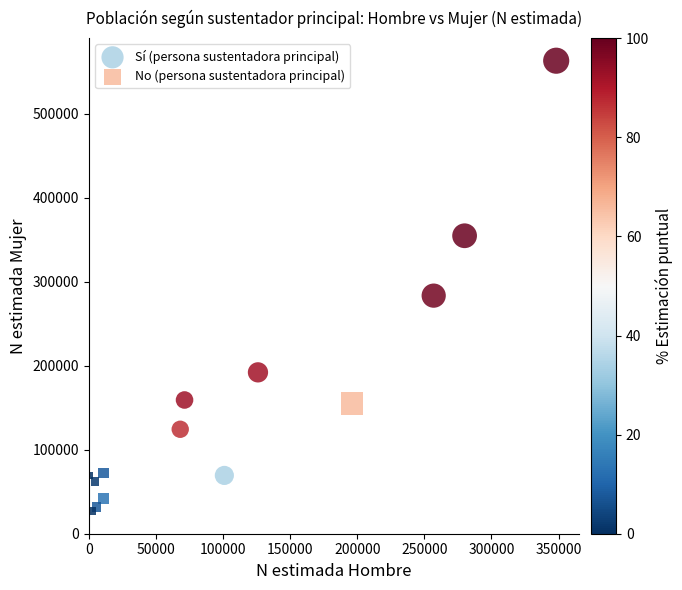

Which series reaches the maximum Y coordinate?

Sí (persona sustentadora principal)